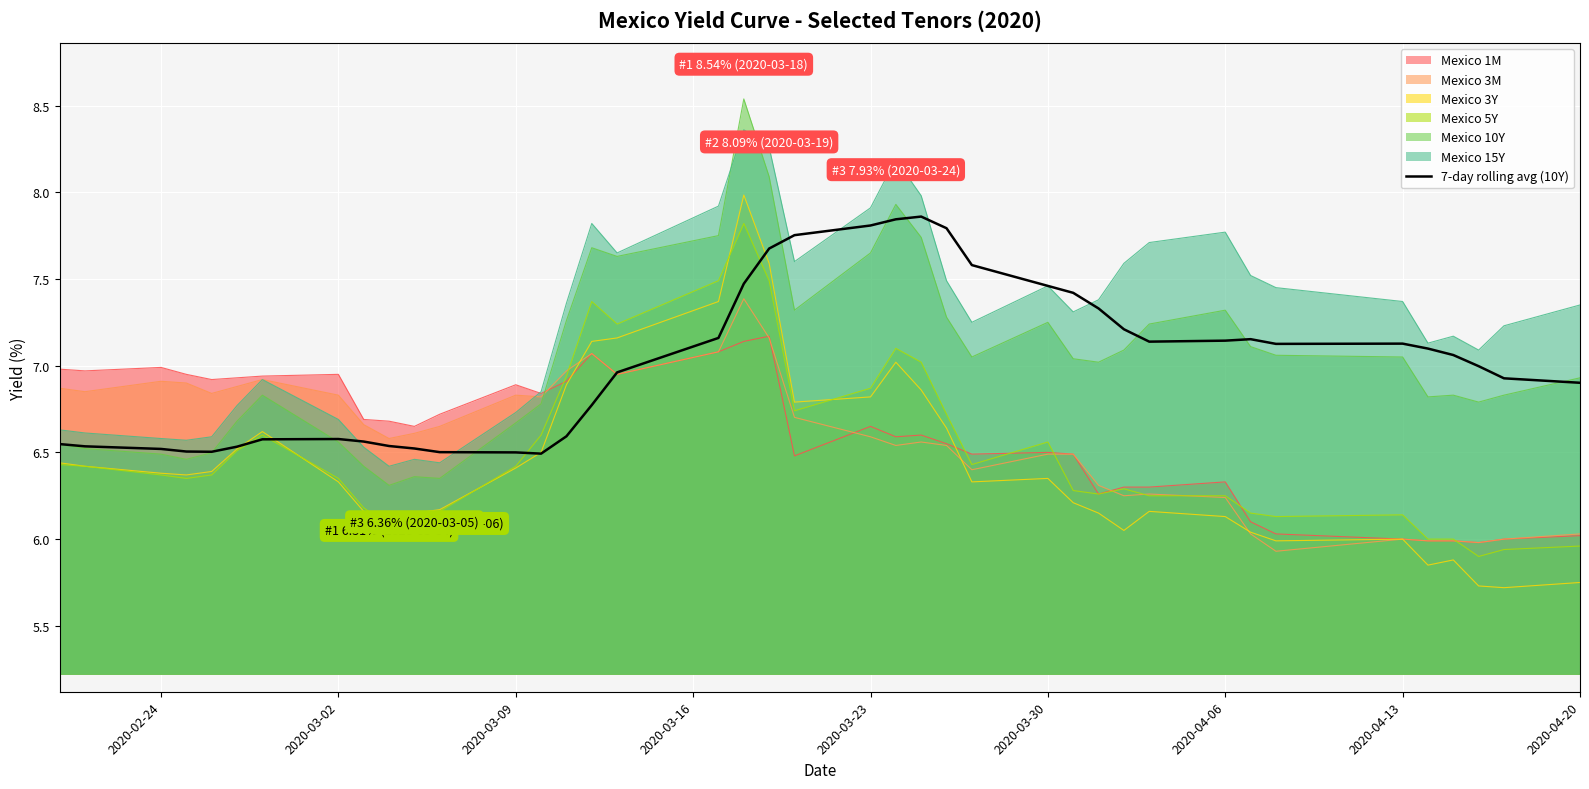

How many values exceed 7?

20